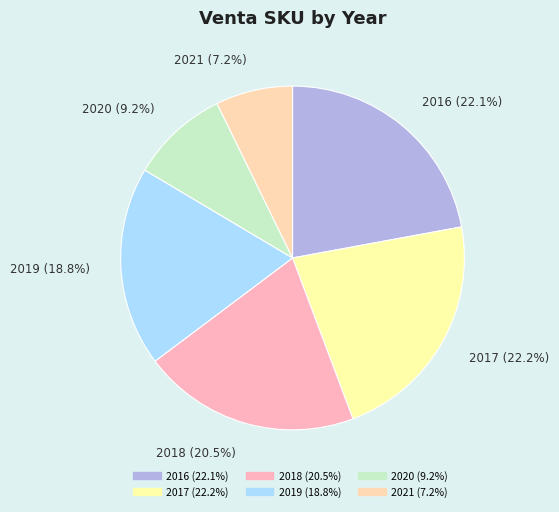

How much of the chart is everything except 2020?

90.8%